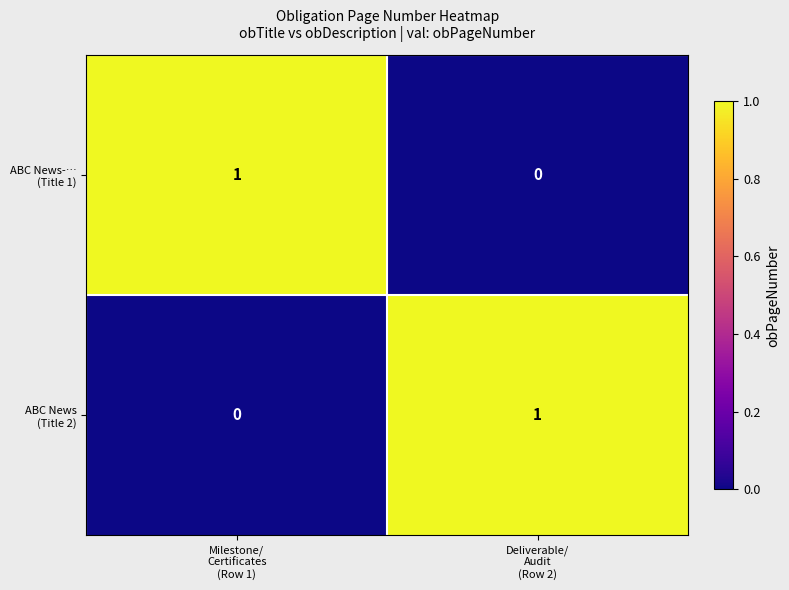

Which series changed the most between Milestone/ Certificates (Row 1) and Deliverable/ Audit (Row 2)?

ABC News-… (Title 1)